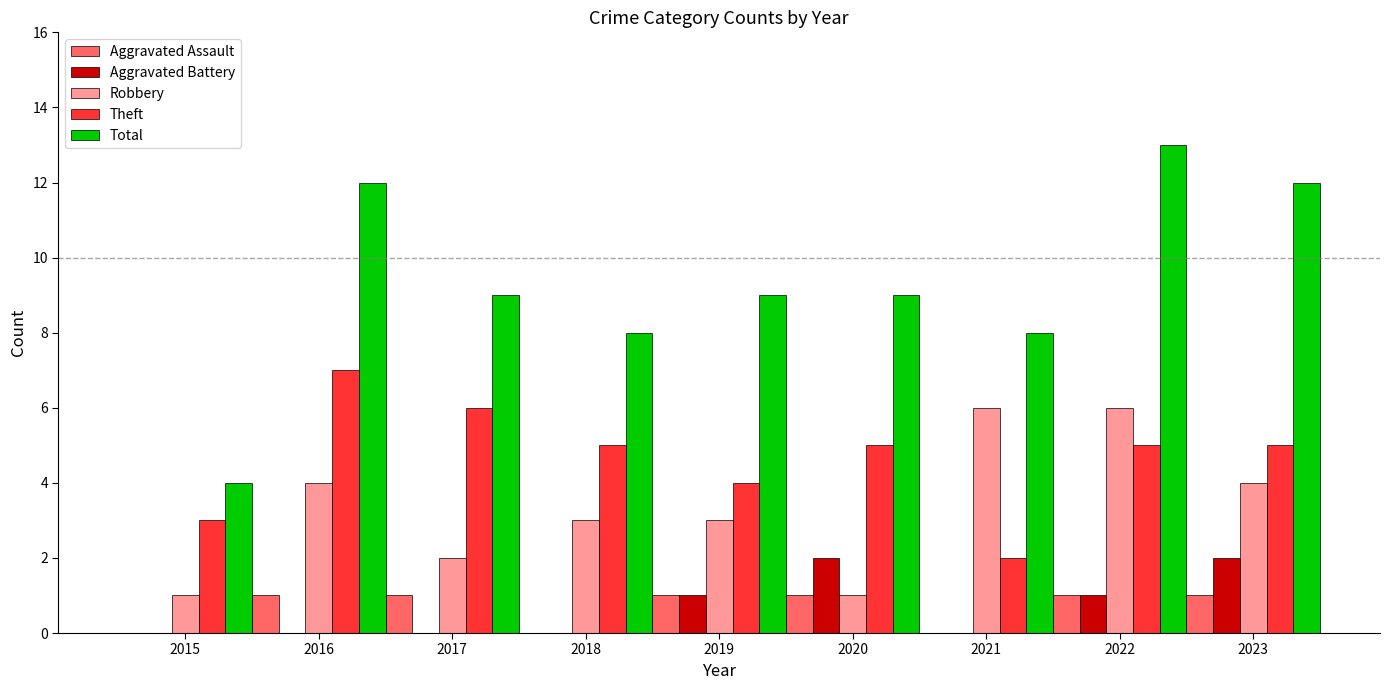

What are all the series names shown in the legend?

Aggravated Assault, Aggravated Battery, Robbery, Theft, Total